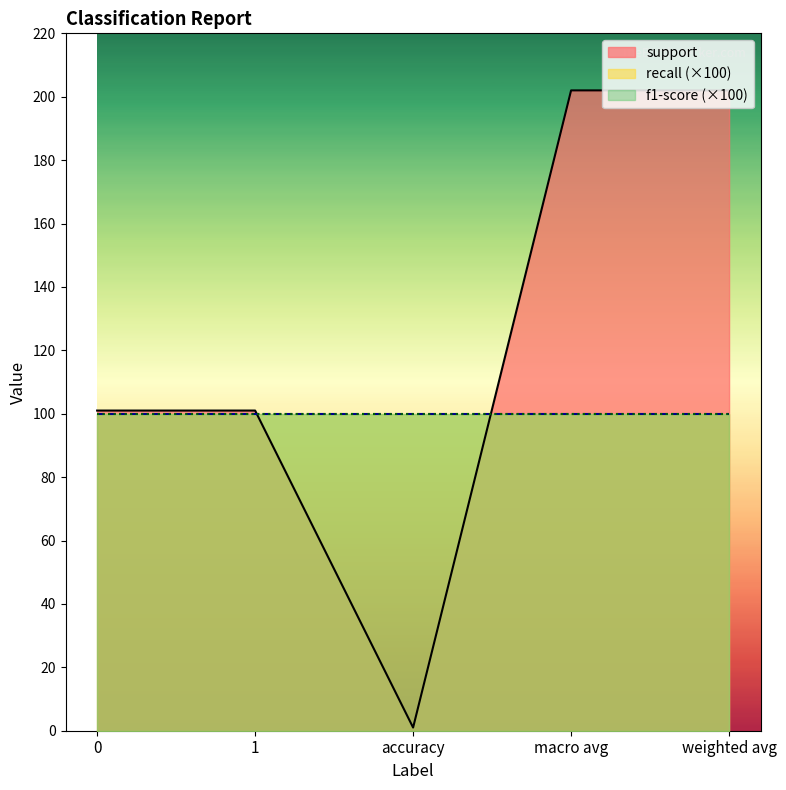

True or false: f1-score has more than 1 interior local peaks.

False